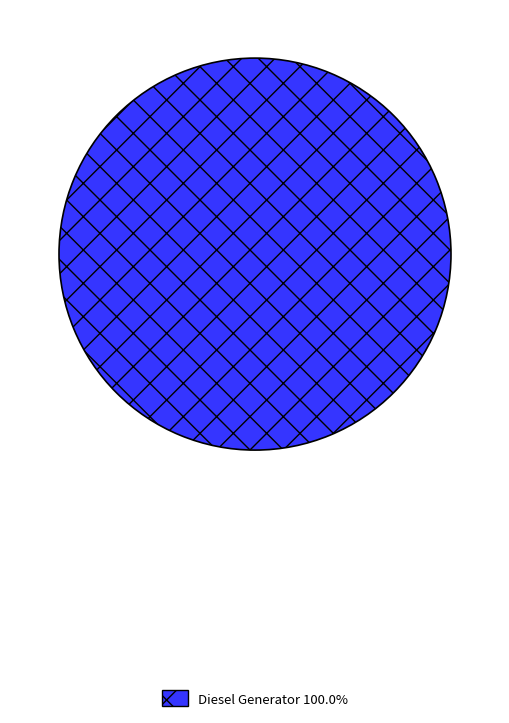

Does Diesel Generator 100.0% account for over 50% of the chart?

Yes